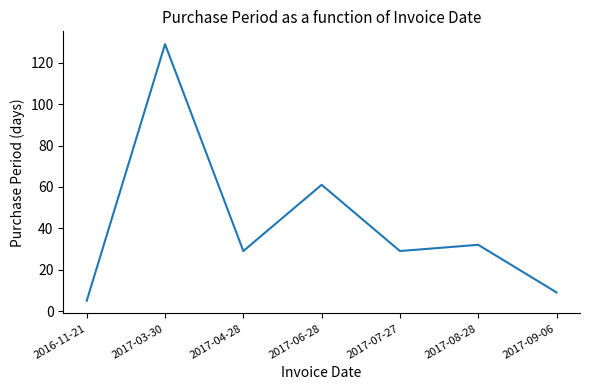

What is the difference between the second highest and second lowest values?

52